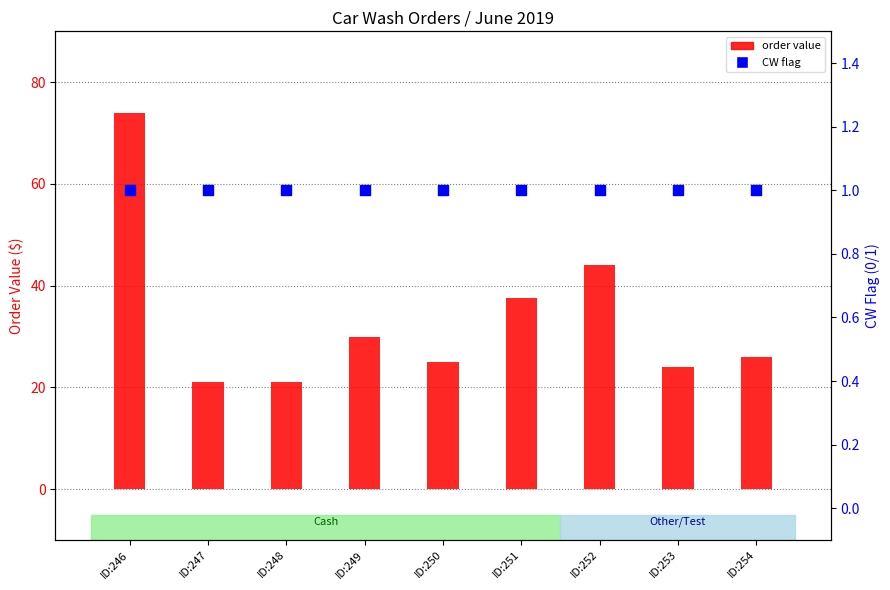

What are all the series names shown in the legend?

order value, CW flag